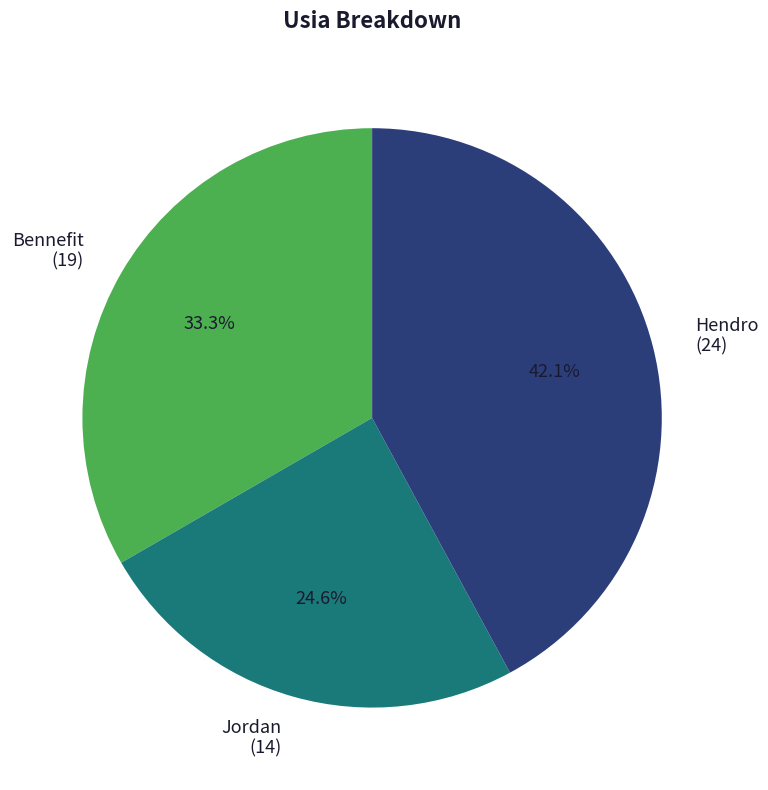

Does any single category account for the majority?

No